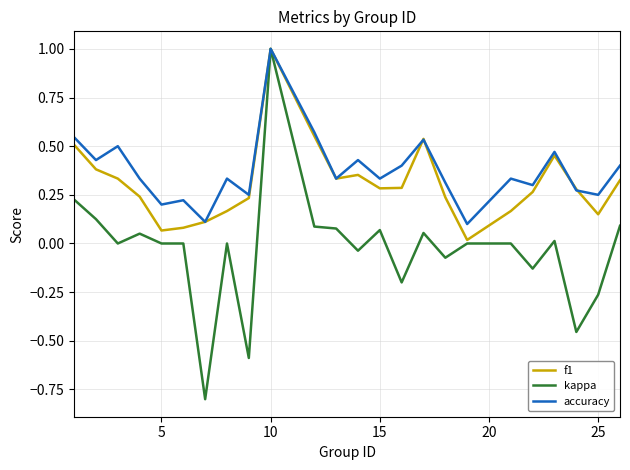

How many lines are shown in the chart?

3